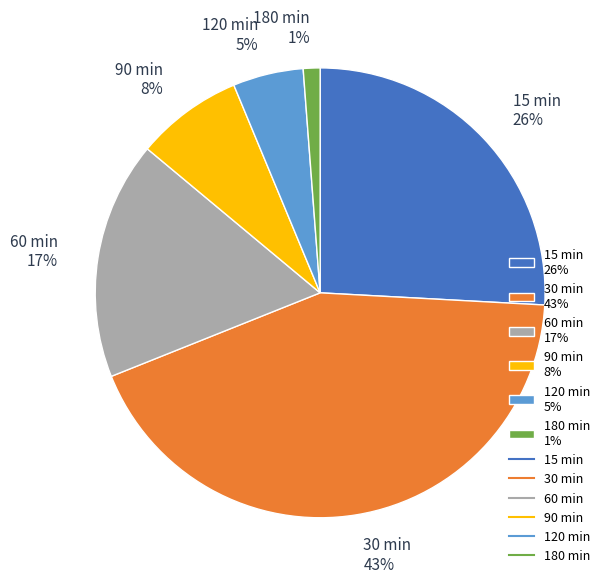

Rank the categories by value from lowest to highest.

180 min, 120 min, 90 min, 60 min, 15 min, 30 min